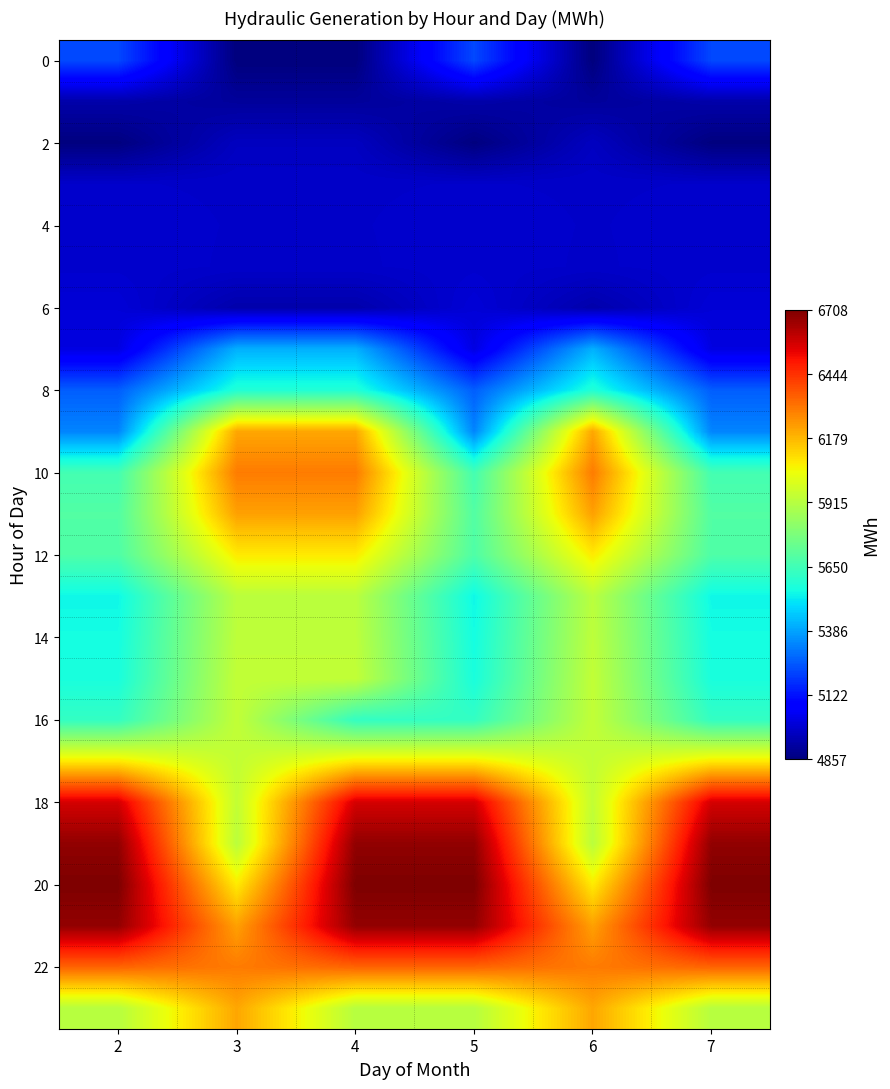

What is the total value across all series at 3?

136752.2